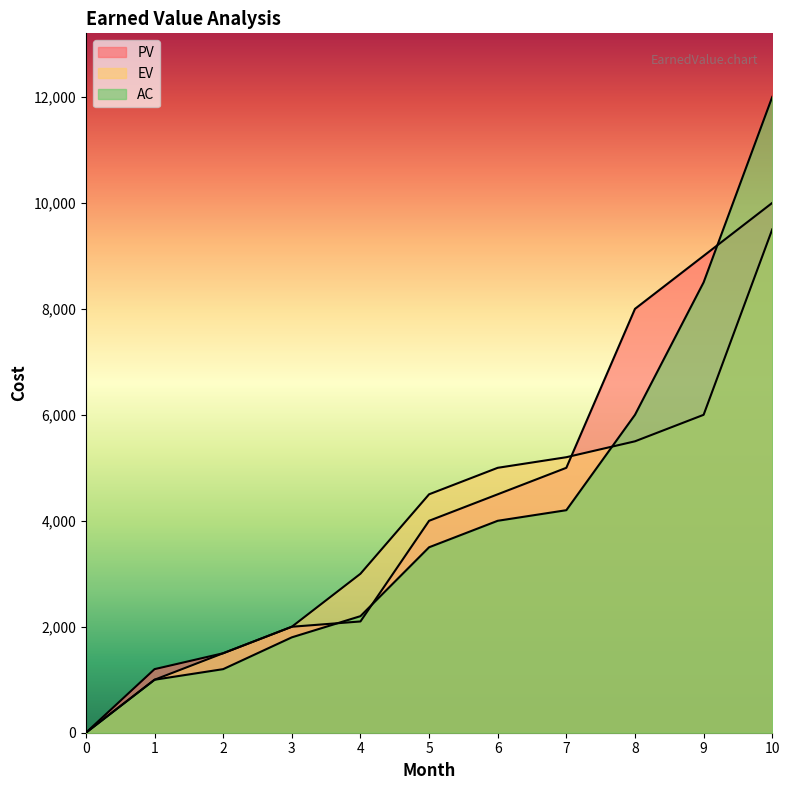

Is the value of PV at 1 greater than the value of EV at 6?

No